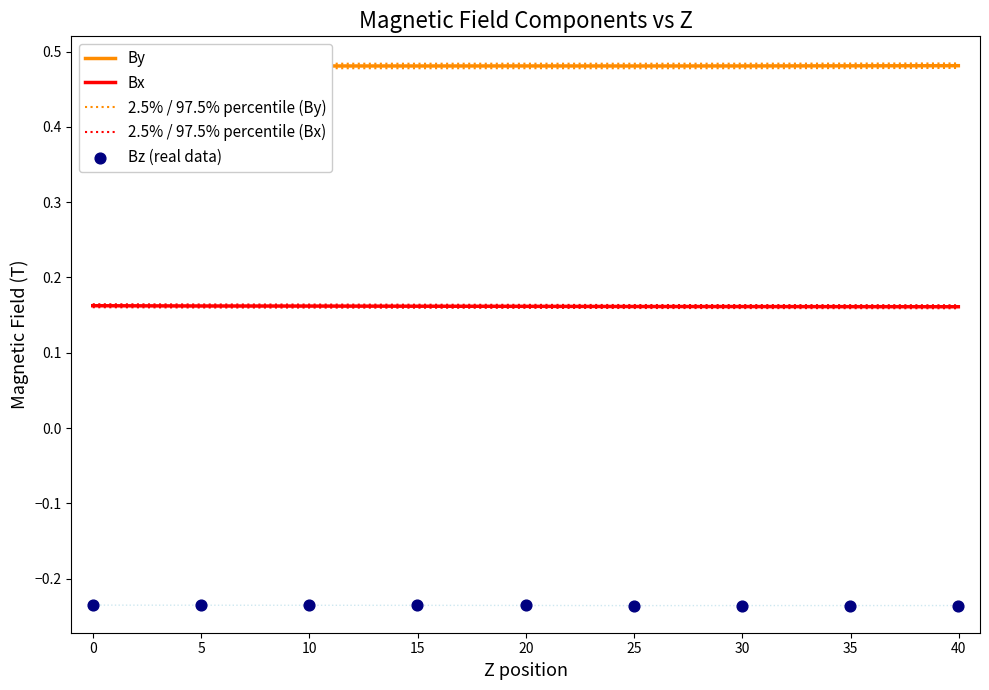

Which series reaches the maximum Y coordinate?

2.5% / 97.5% percentile (By)